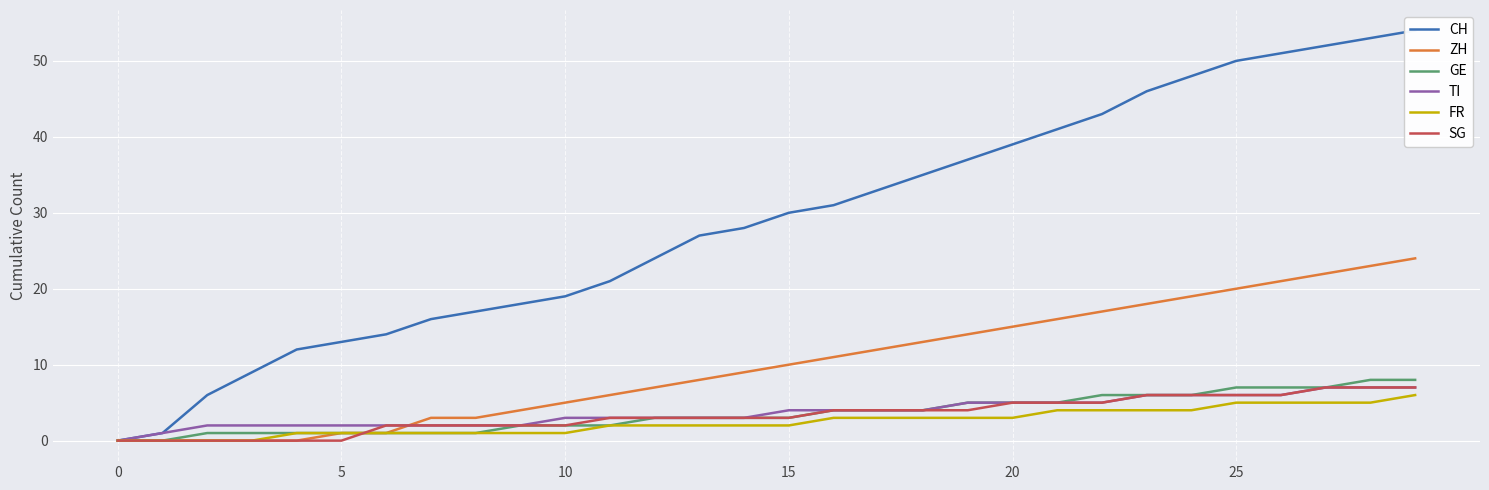

At which label is FR closest to 3?

16